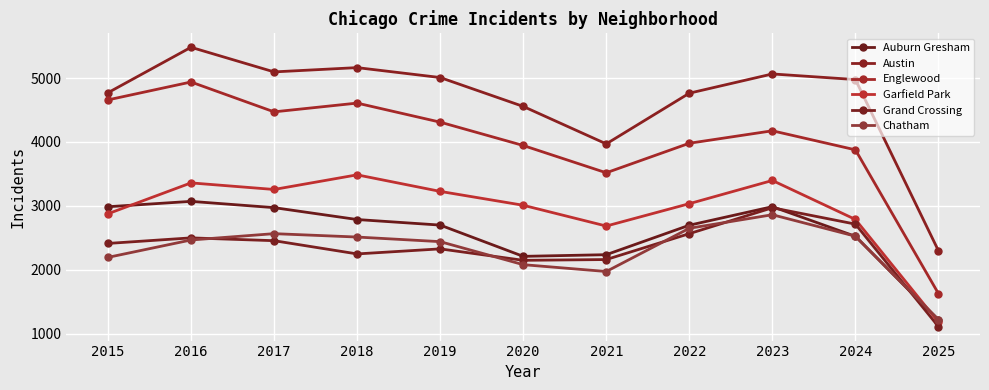

At which category is the sum across all series the highest?

2016